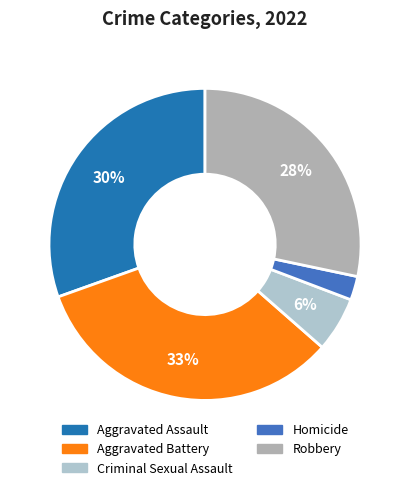

To the nearest percent, what is the difference between the Aggravated Assault and Robbery slice percentages?

2%